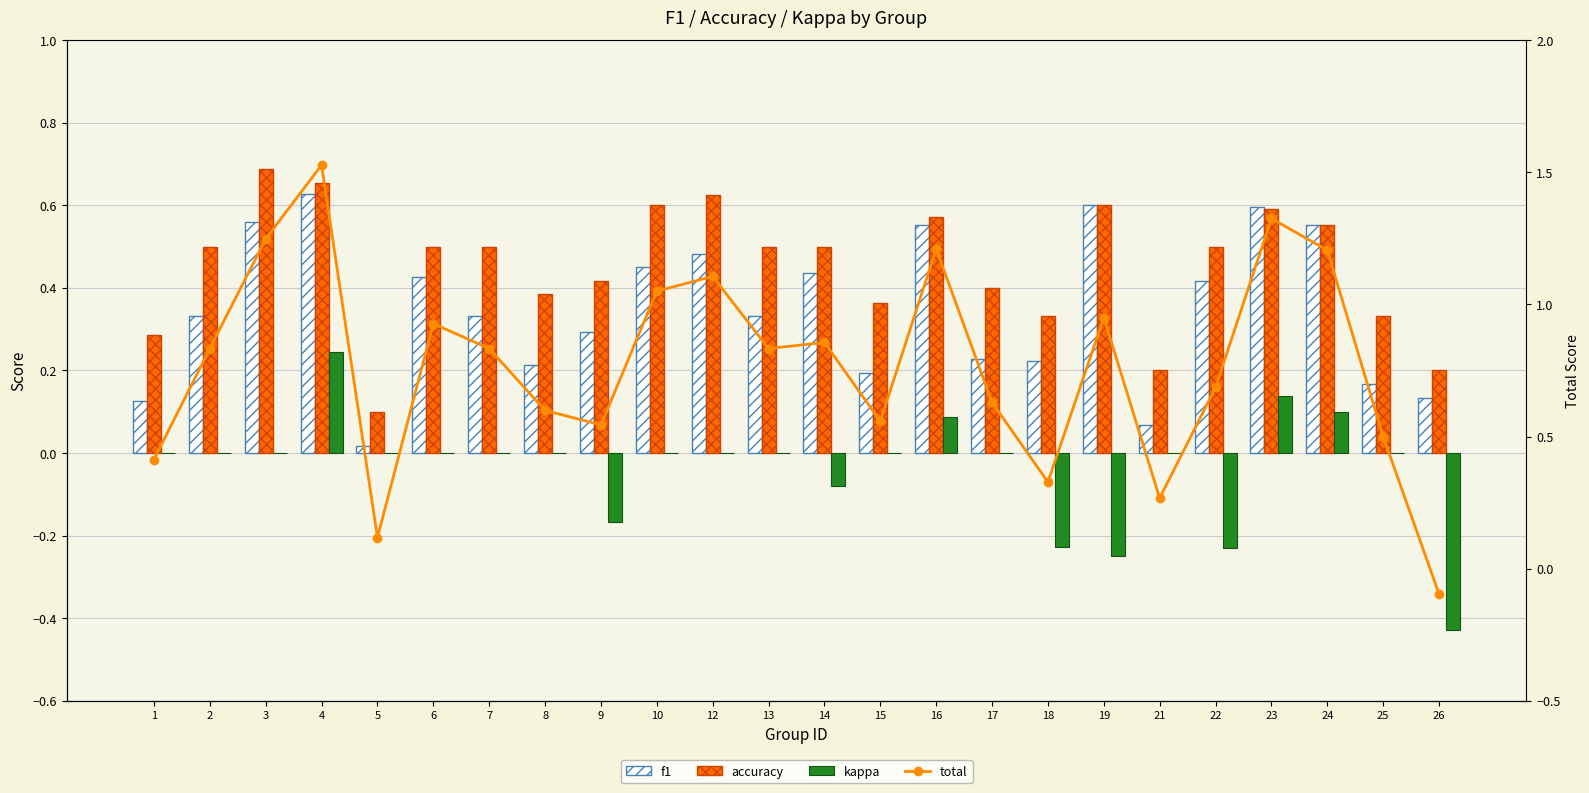

What is the value of the total bar at the 21st from the left?

1.3